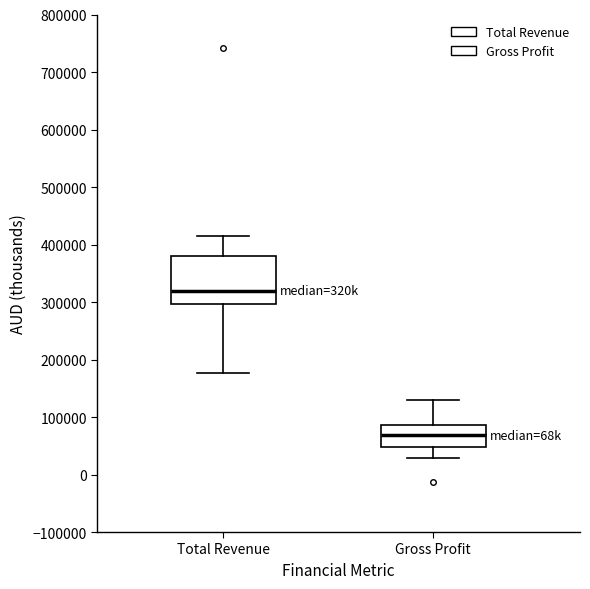

Comparing the boxes themselves (not the whiskers), which one is the tallest?

Total Revenue